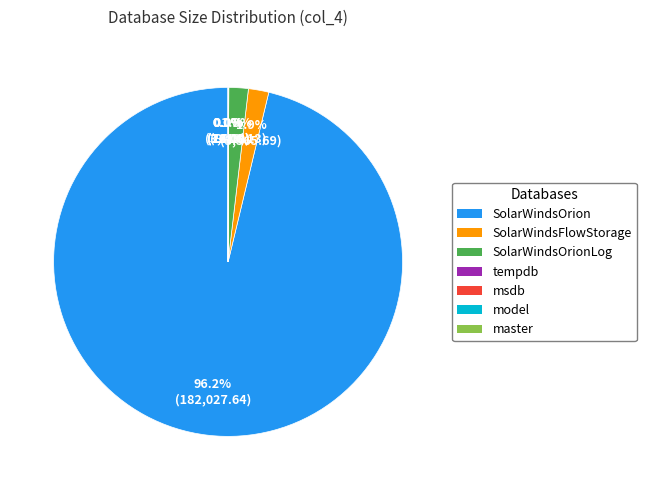

To the nearest percent, what is the difference between the largest and smallest slice percentages?

96%